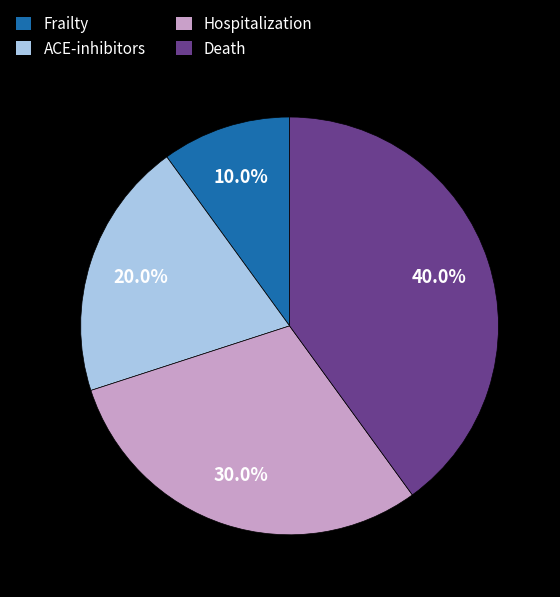

How many slices are in this pie chart?

4